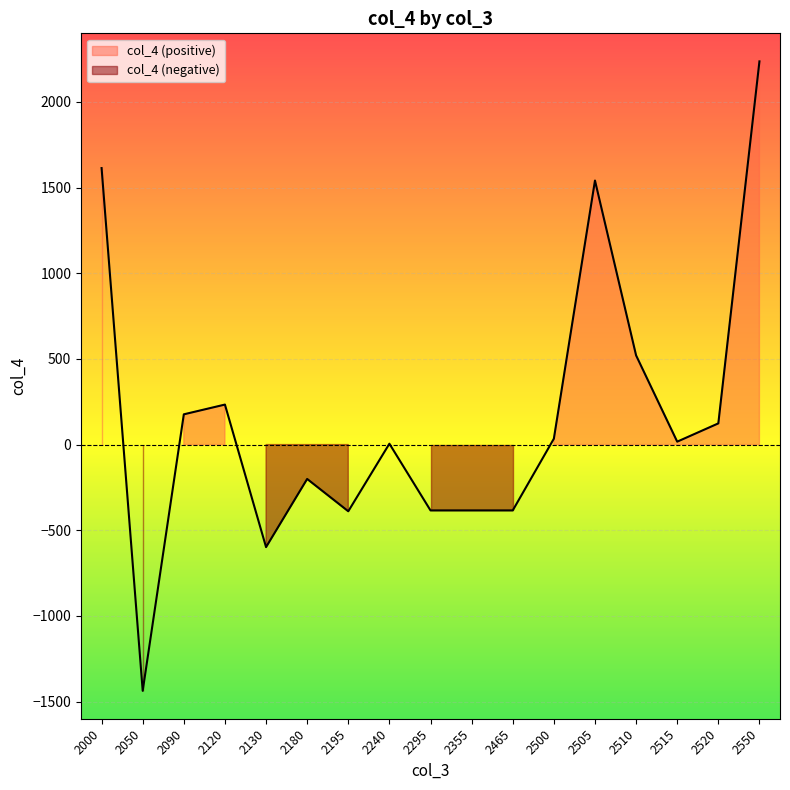

Where is the first local maximum?

2120